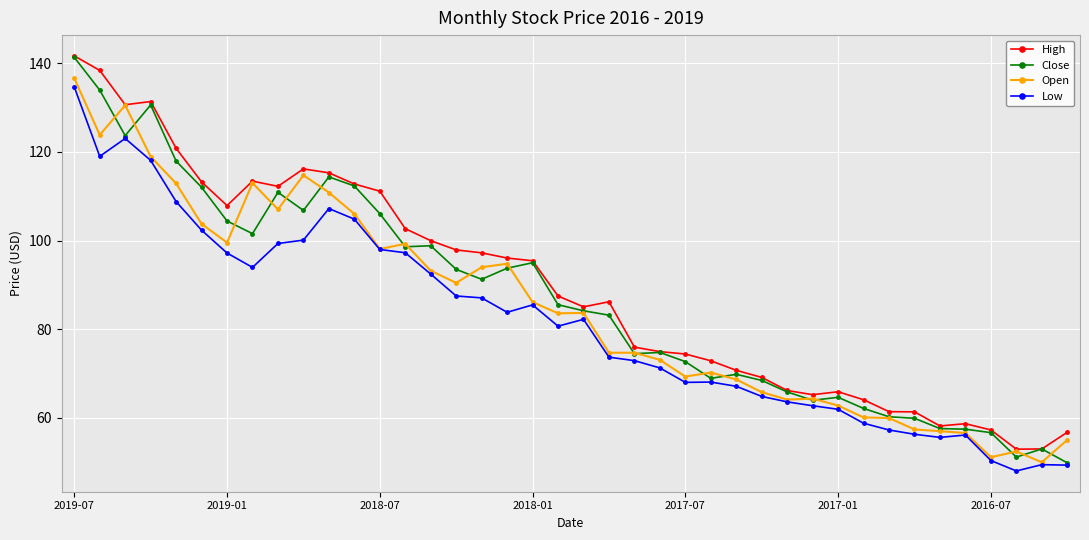

How many data points does each series have?

40